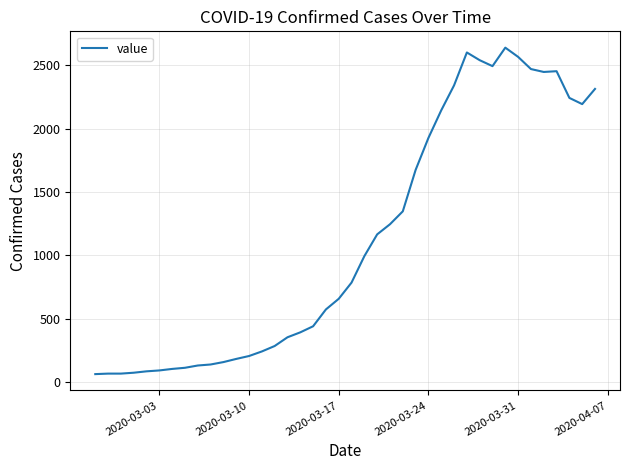

What is the minimum value shown in the chart?

61